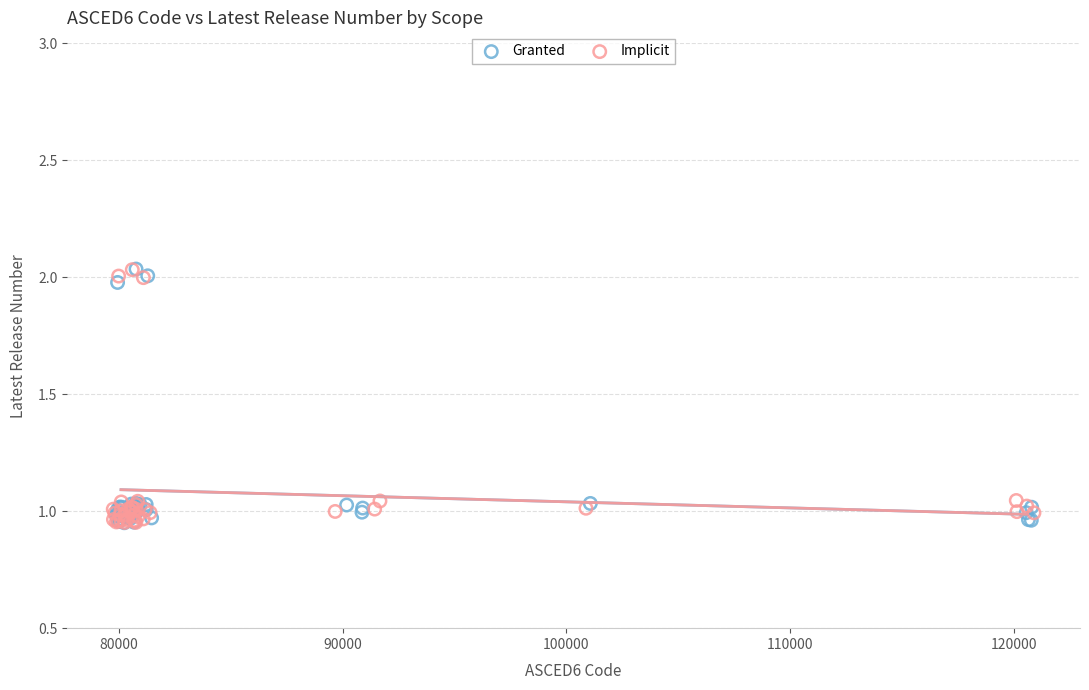

What are all the series names shown in the legend?

Granted, Implicit